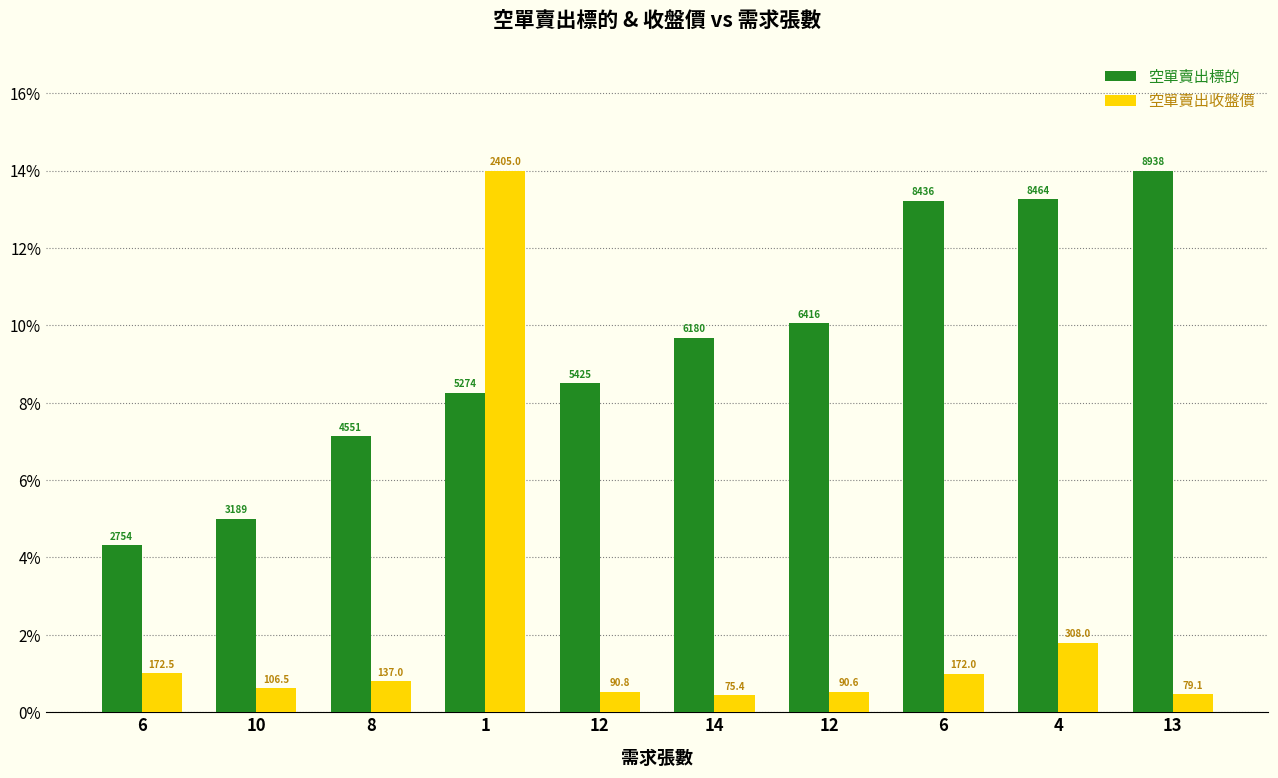

How many bars are there in total?

20